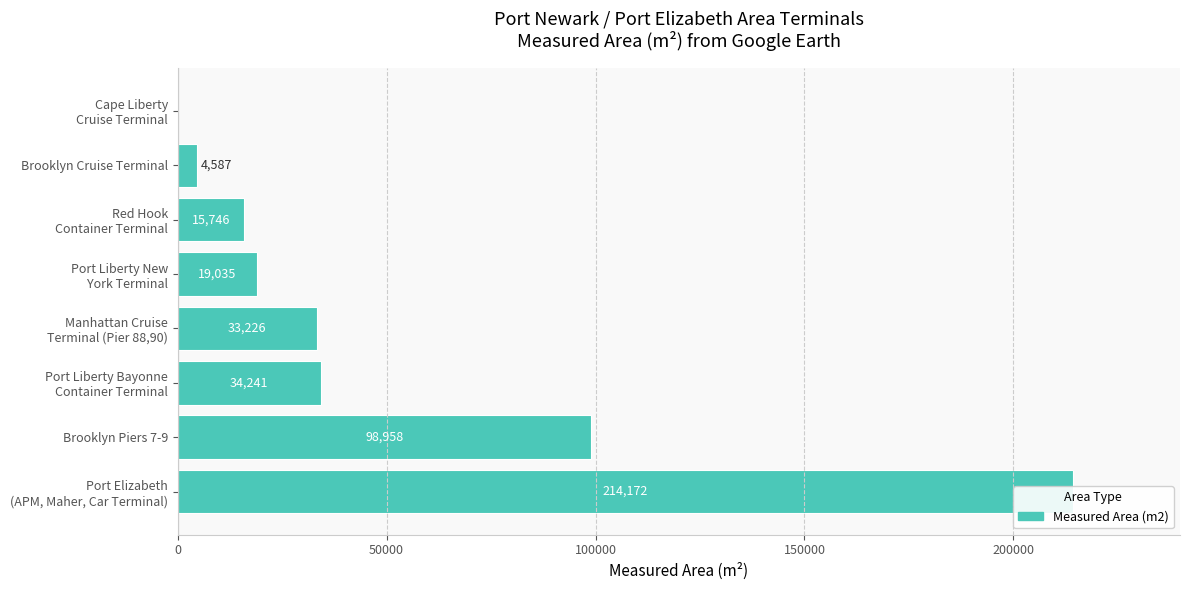

What is the maximum value shown in the chart?

214172.4